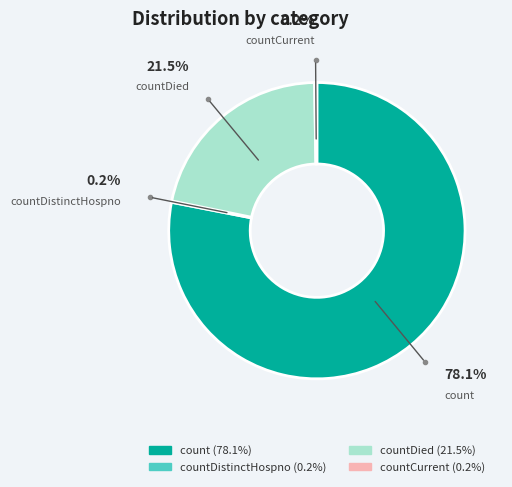

Is there any slice that represents more than half of the pie?

Yes